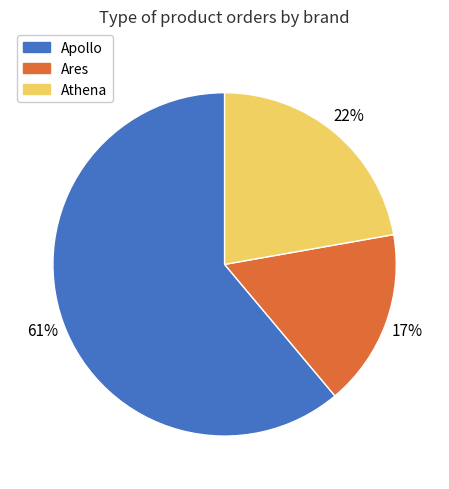

What percentage is the Apollo slice, to the nearest percent?

61%